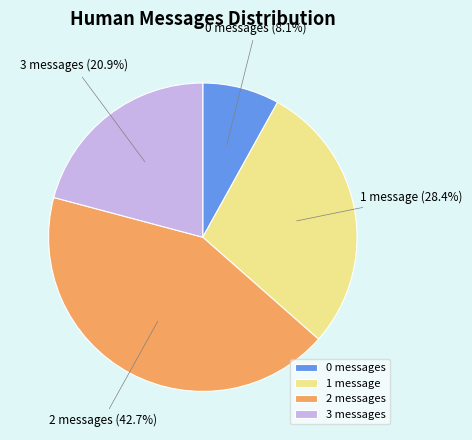

How many slices are in this pie chart?

4